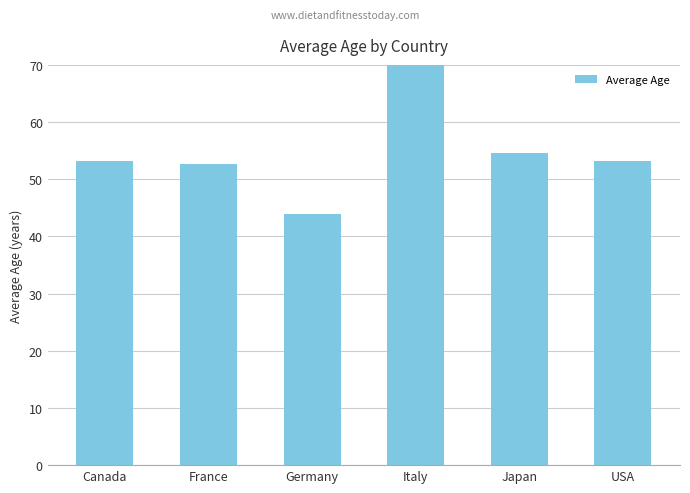

Are the bars horizontal?

No